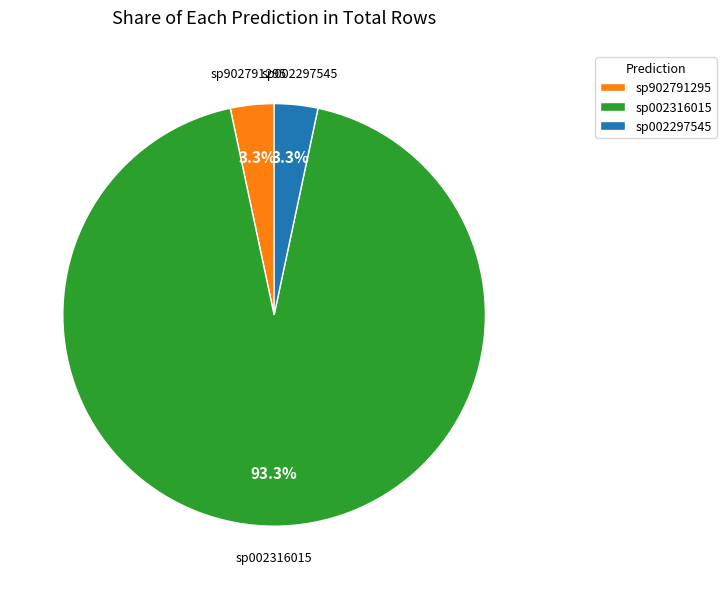

Which category has the biggest portion of the pie?

sp002316015